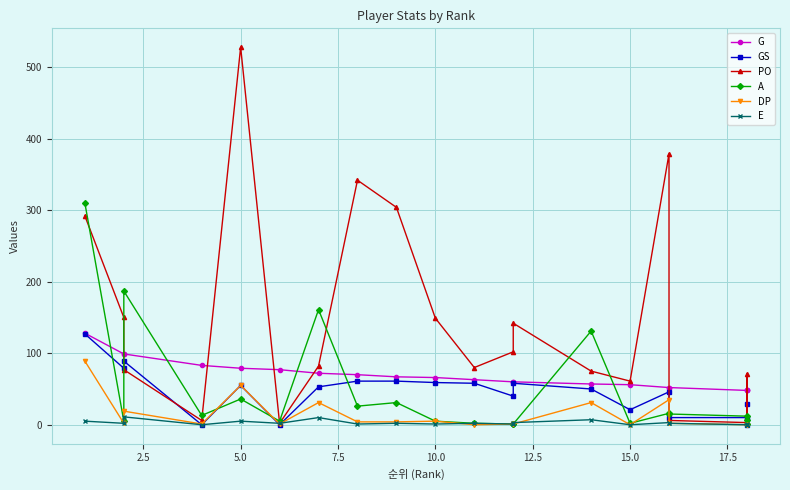

Does the chart have visible grid lines?

Yes